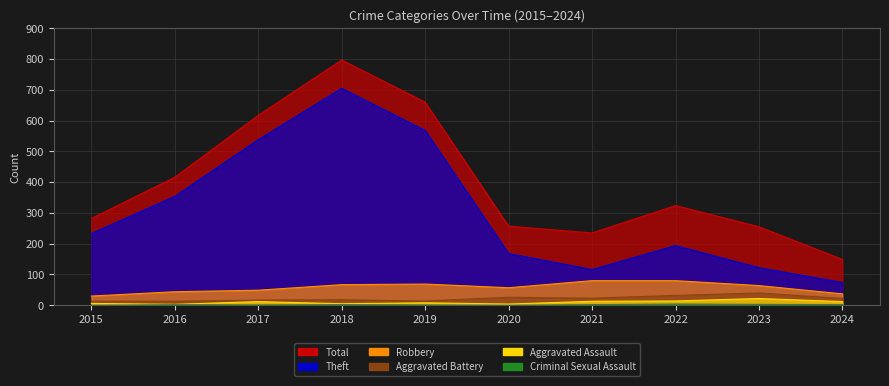

The Robbery series shows 67 at 2018. True or false?

True